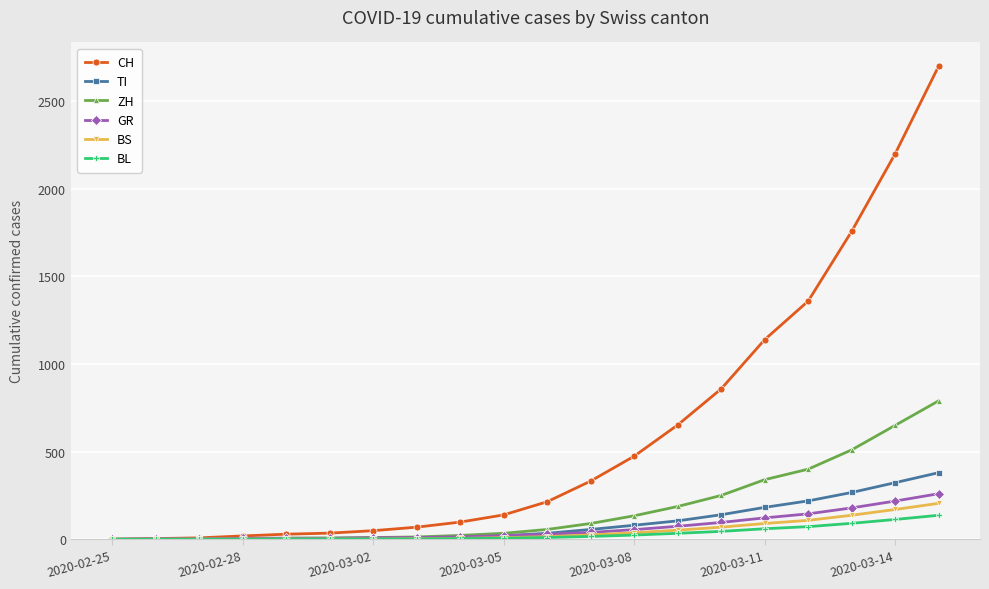

What is the maximum value for BL?

137